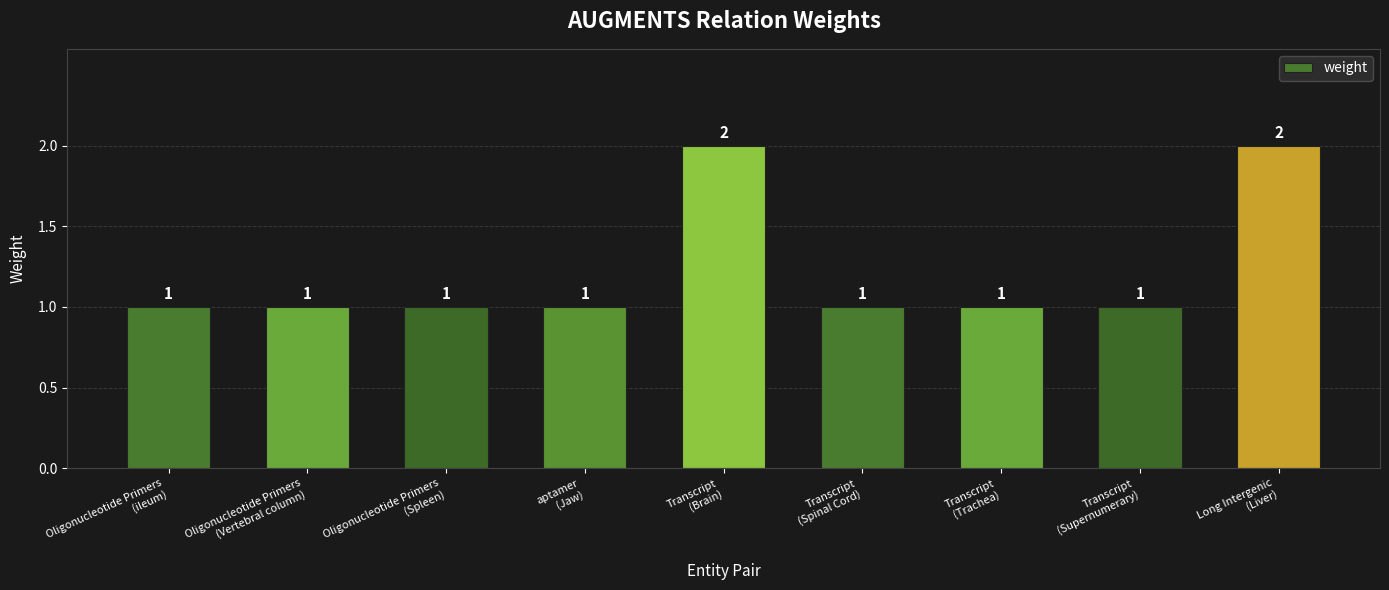

Count the values in the range 1 to 2.

9